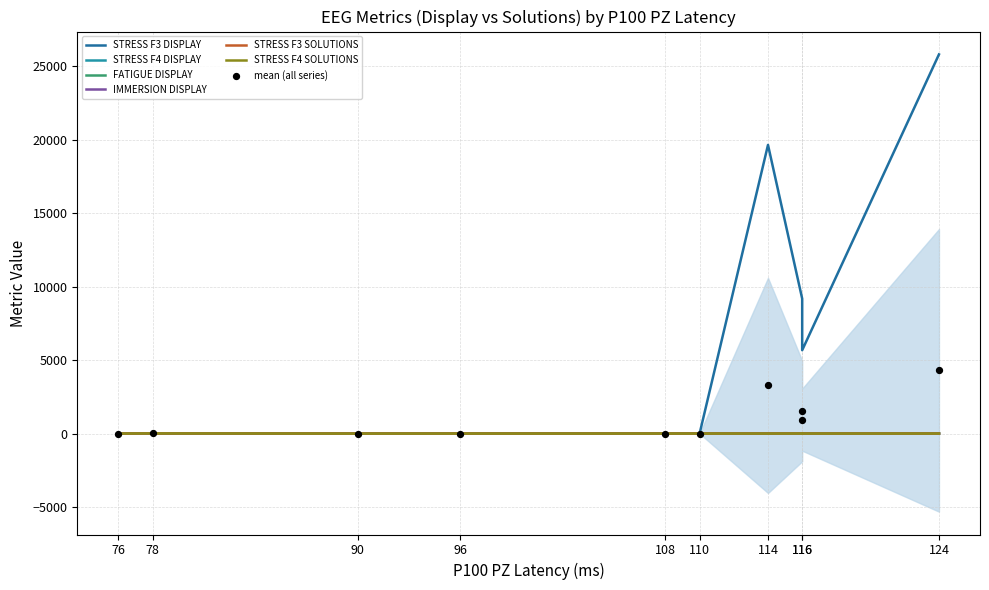

What are all the series names shown in the legend?

STRESS F3 DISPLAY, STRESS F4 DISPLAY, FATIGUE DISPLAY, IMMERSION DISPLAY, STRESS F3 SOLUTIONS, STRESS F4 SOLUTIONS